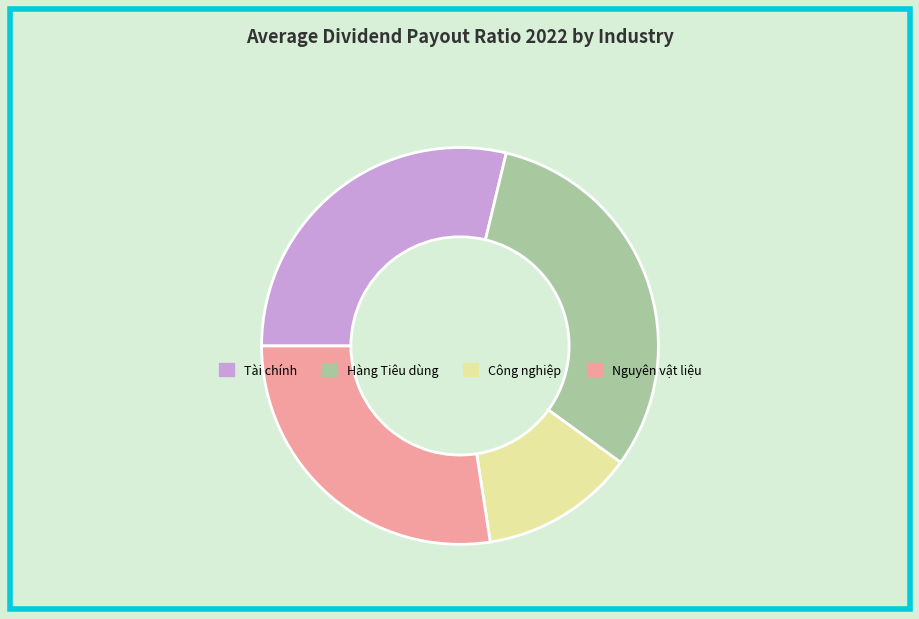

What is the largest slice in the pie chart?

Hàng Tiêu dùng